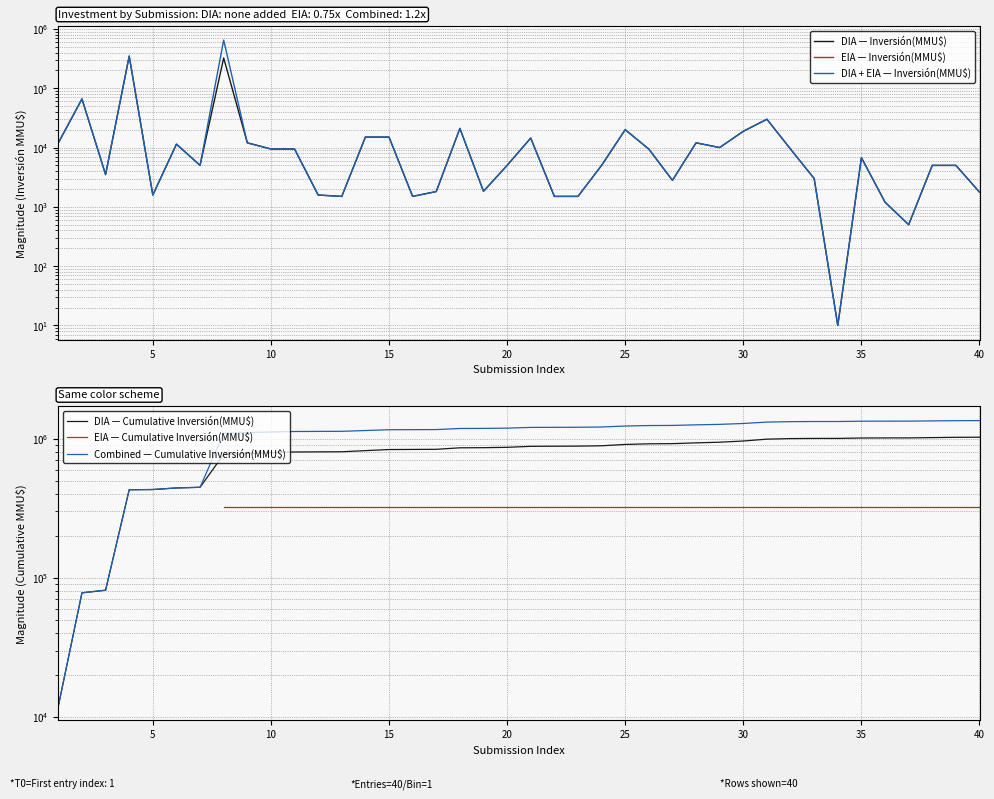

The EIA — Cumulative Inversión(MMU$) series shows 324020.0 at 15. True or false?

True